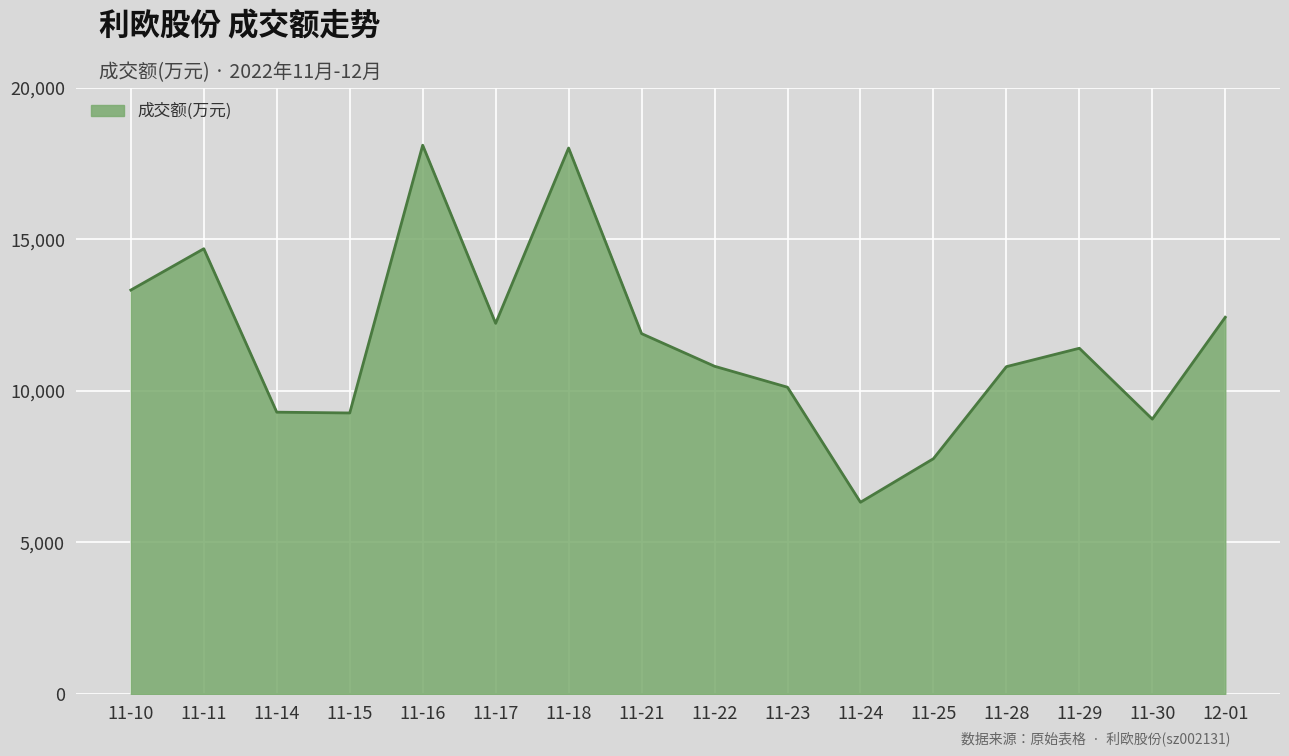

Which category has the lowest value across all series?

11-24